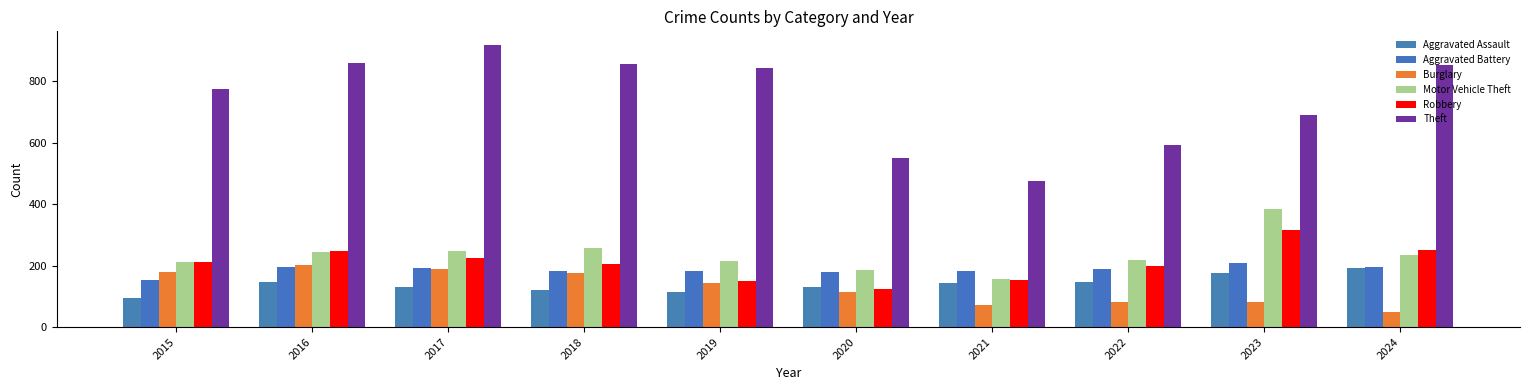

How many bars are there in total?

60